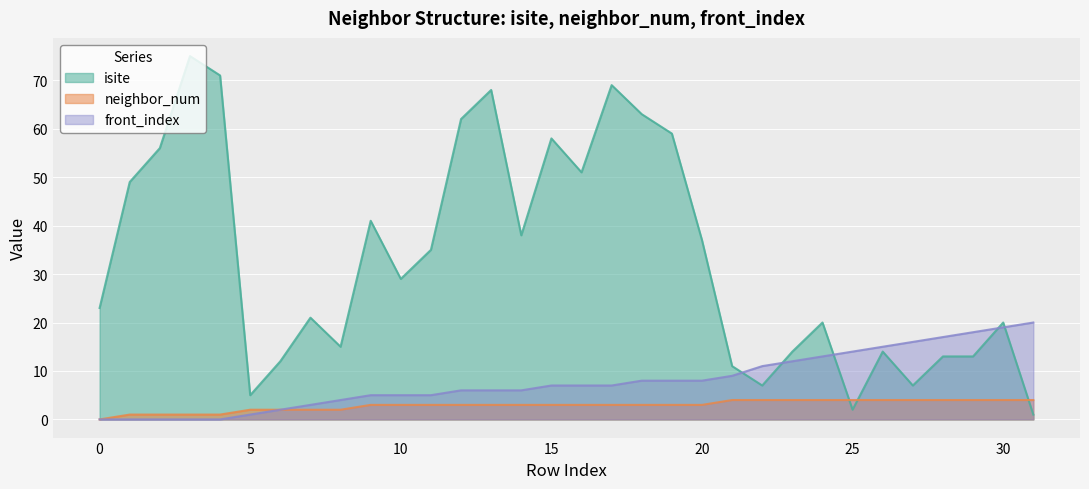

What is the total value across all series at 13?

77